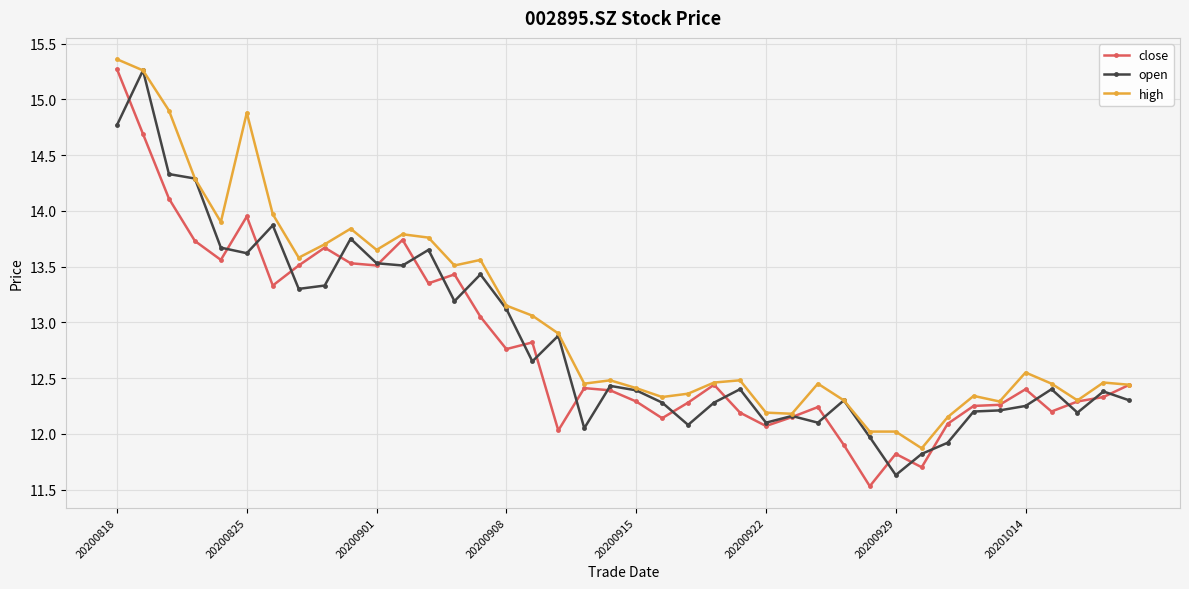

True or false: close has more than 2 interior local peaks.

True